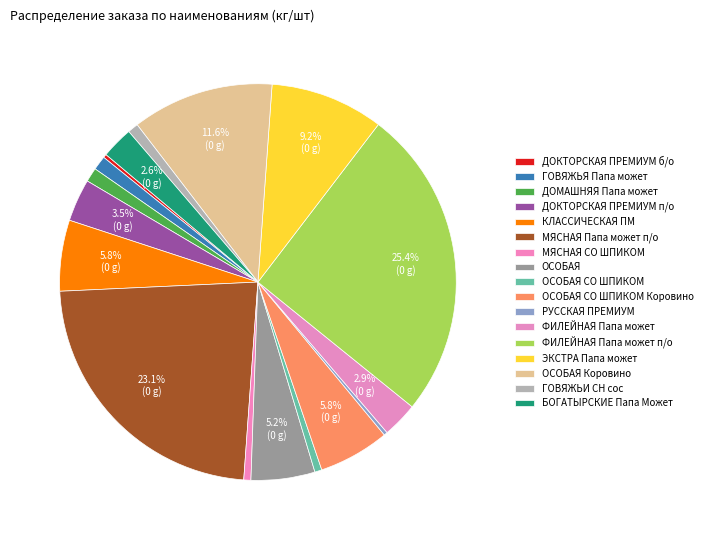

Which slice is the largest?

ФИЛЕЙНАЯ Папа может п/о